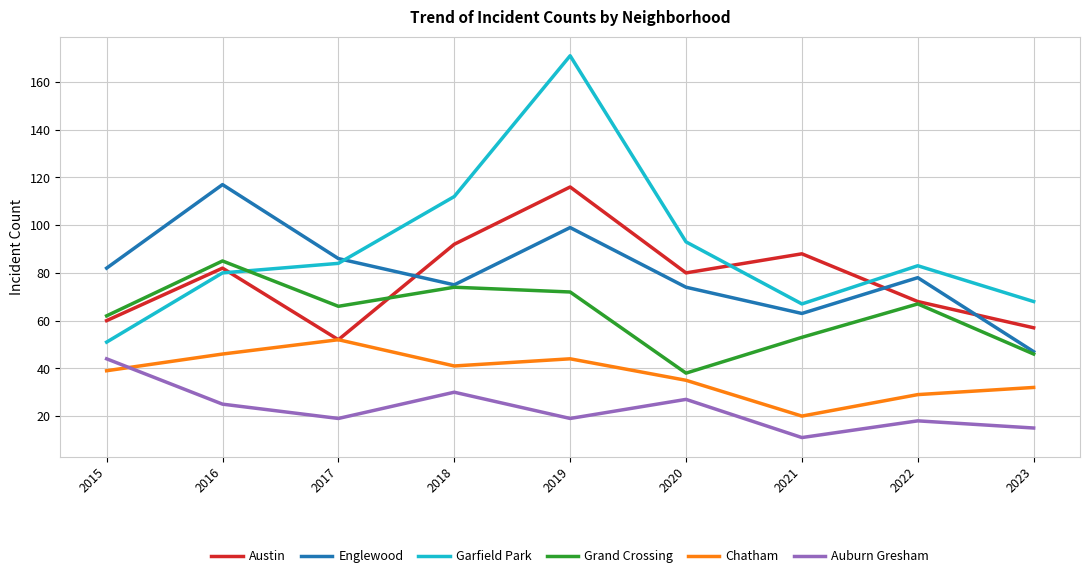

What value does the Austin series have at 2018, to the nearest 5?

90